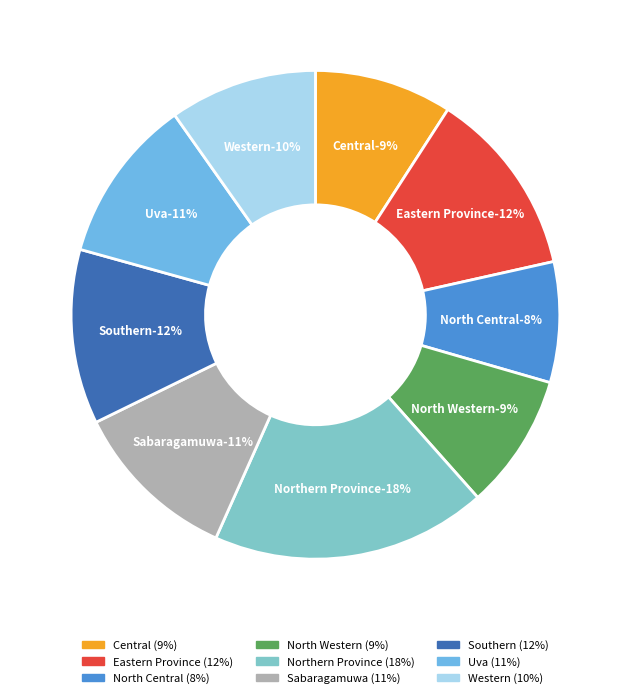

What percentage is NOT represented by Central?

90.9%